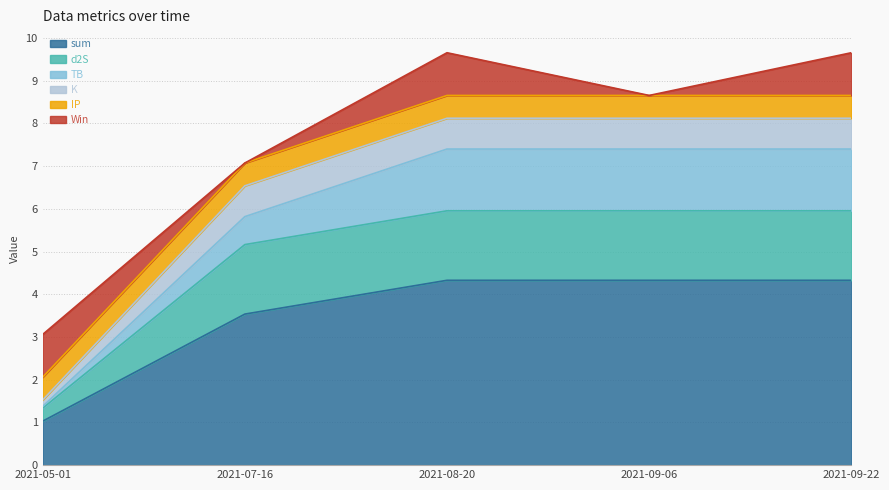

What is the label of the 4th point from the left?

2021-09-06